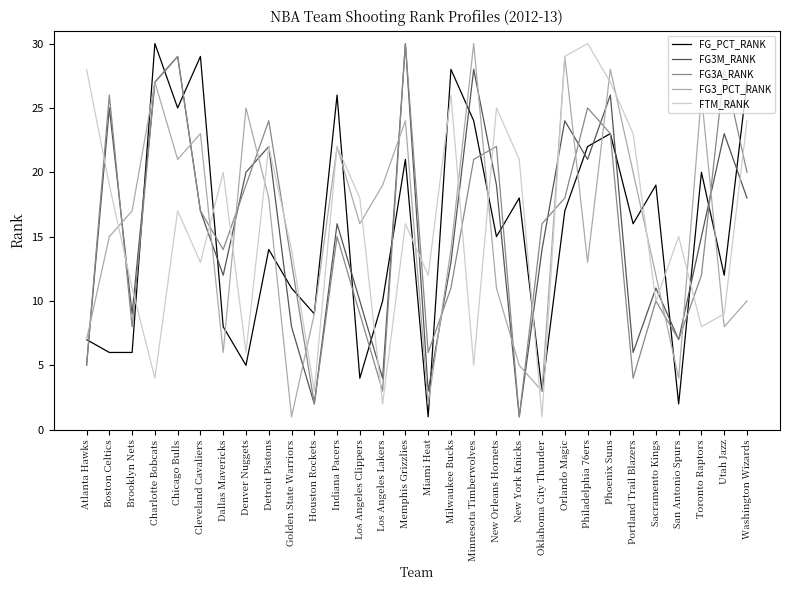

What is the greatest value displayed?

30